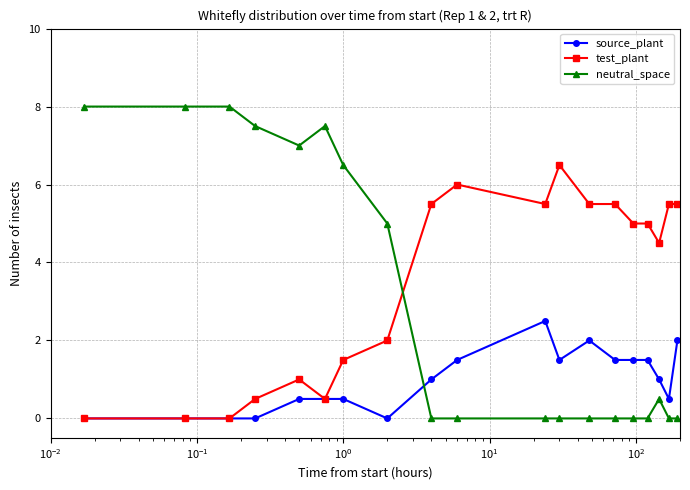

What are all the series names shown in the legend?

source_plant, test_plant, neutral_space